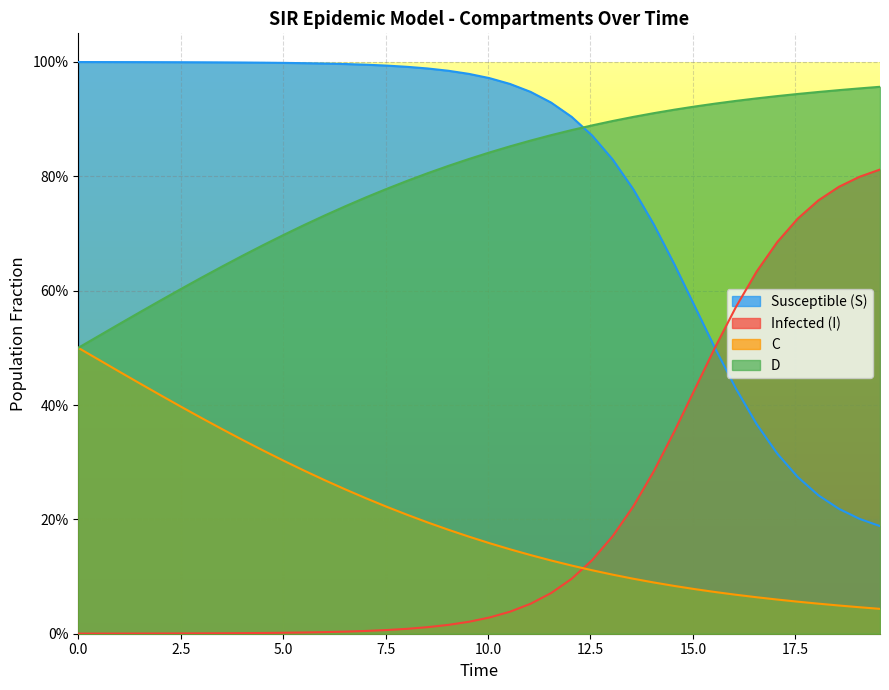

What are all the series names shown in the legend?

Susceptible (S), Infected (I), C, D